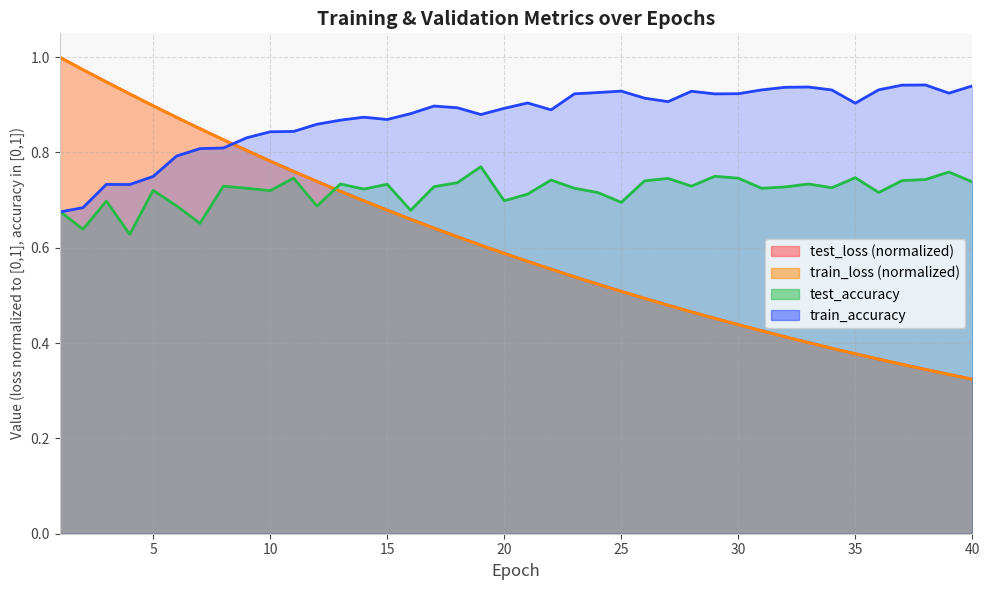

How many distinct data groups are displayed?

4